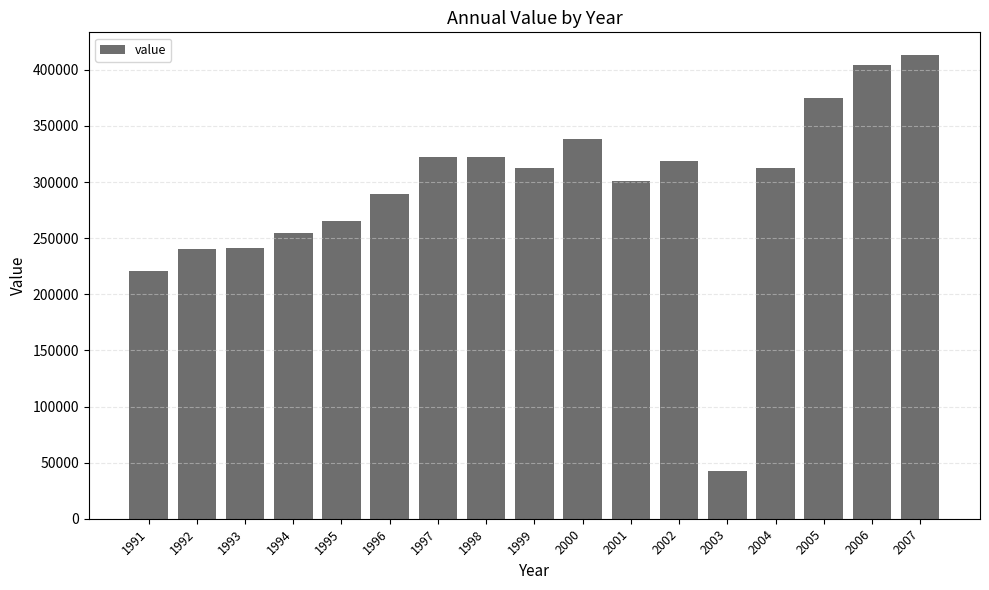

What is the smallest value displayed?

42600